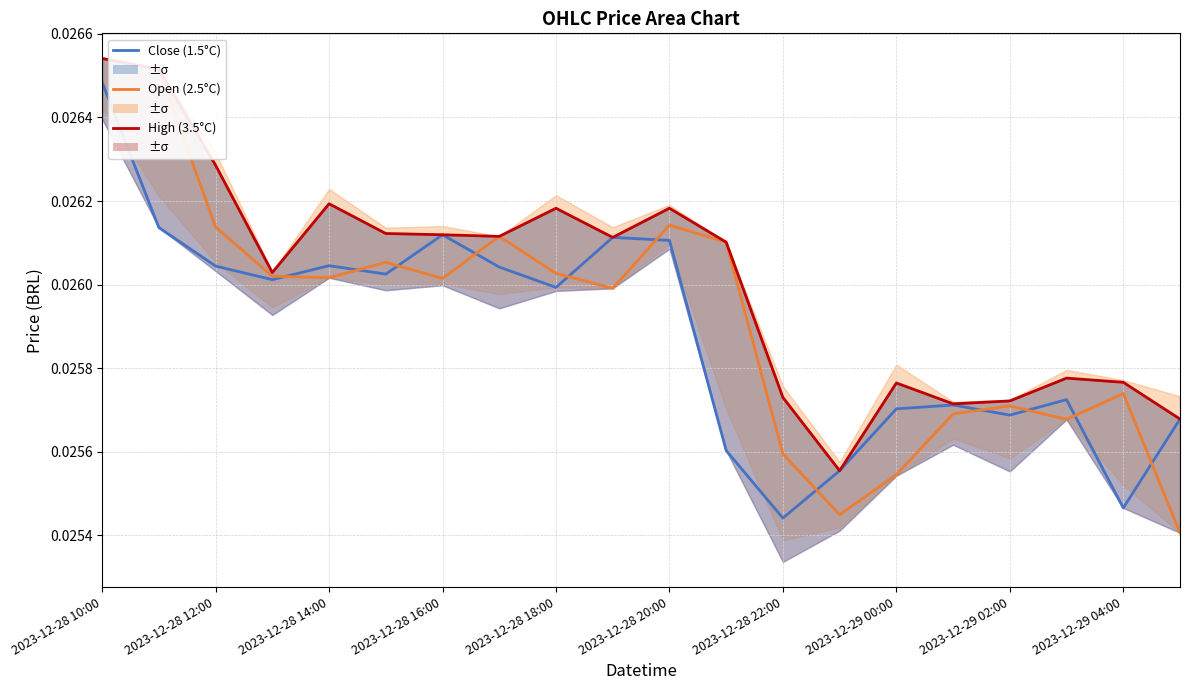

True or false: High (3.5°C) has a value of 0.0 at 2023-12-28 12:00.

False